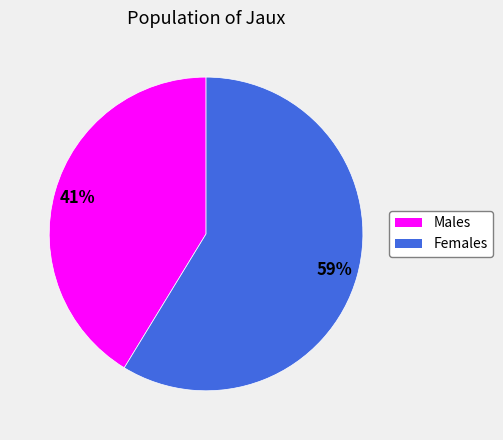

Is there a majority slice in this chart?

Yes